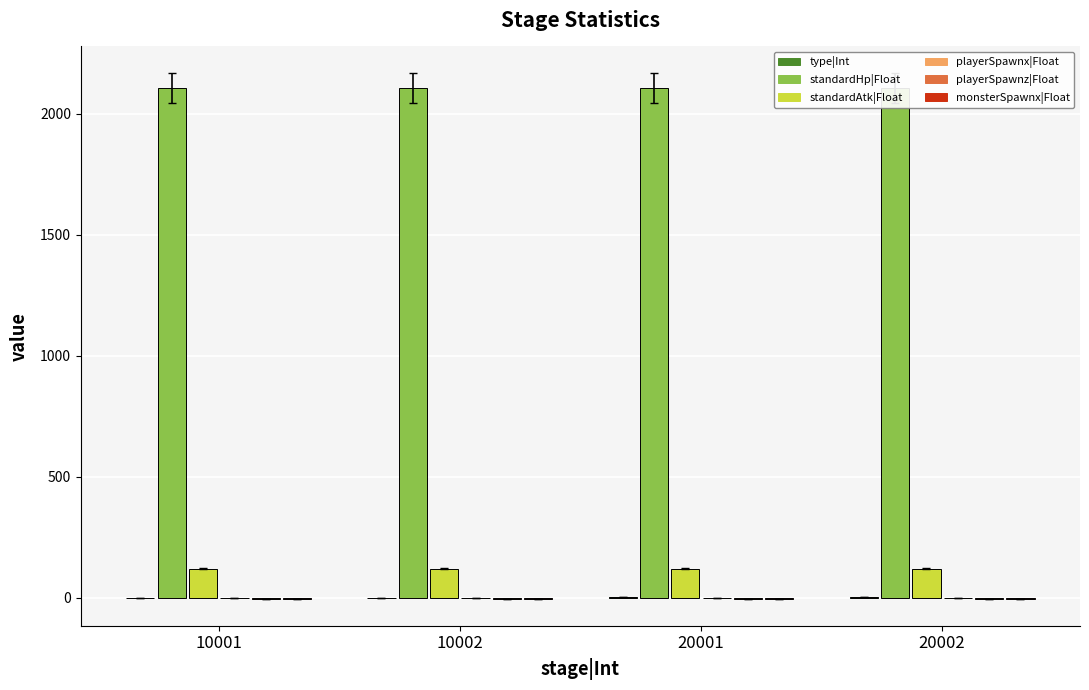

What is the smallest value displayed?

-6.0